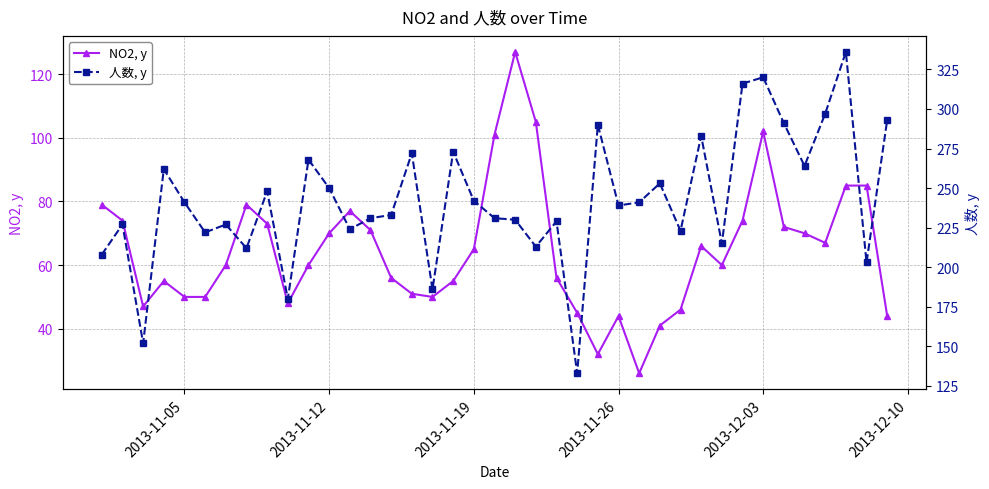

Is it true that NO2, y equals 102 at 2013-12-03?

True